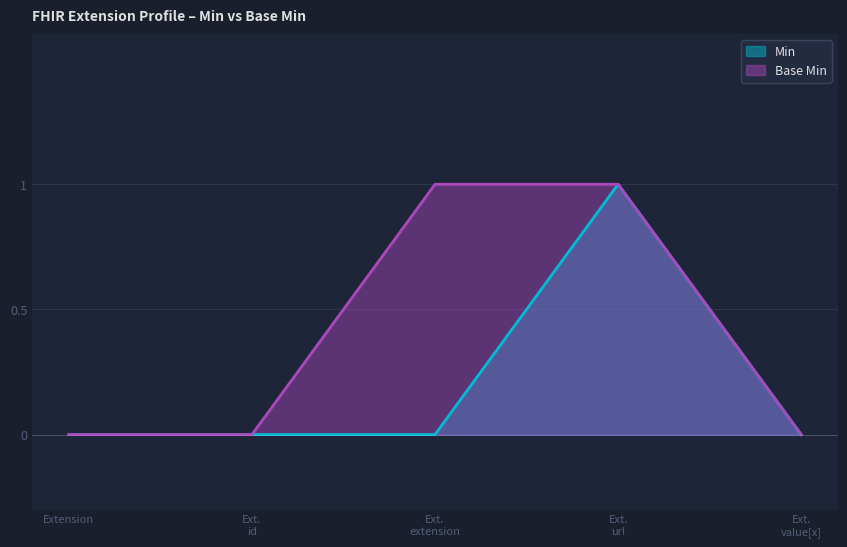

What is the difference between the maximum and minimum values in the Min series?

1